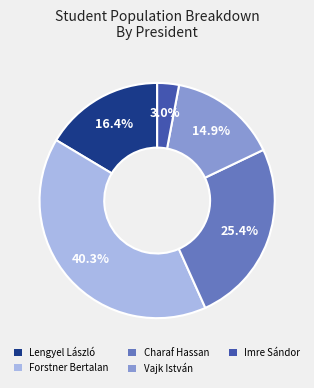

Does Forstner Bertalan represent more than half of the total?

No